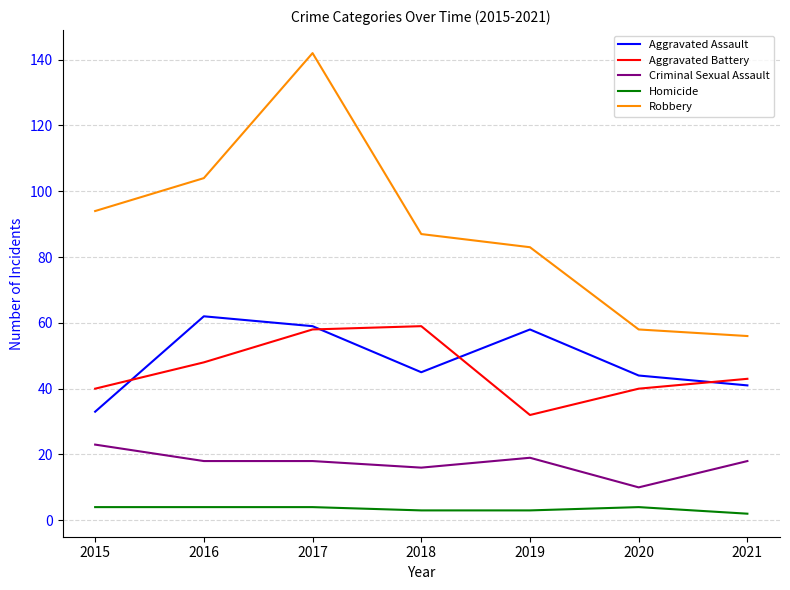

Rank the series by their maximum value, from lowest to highest.

Homicide, Criminal Sexual Assault, Aggravated Battery, Aggravated Assault, Robbery